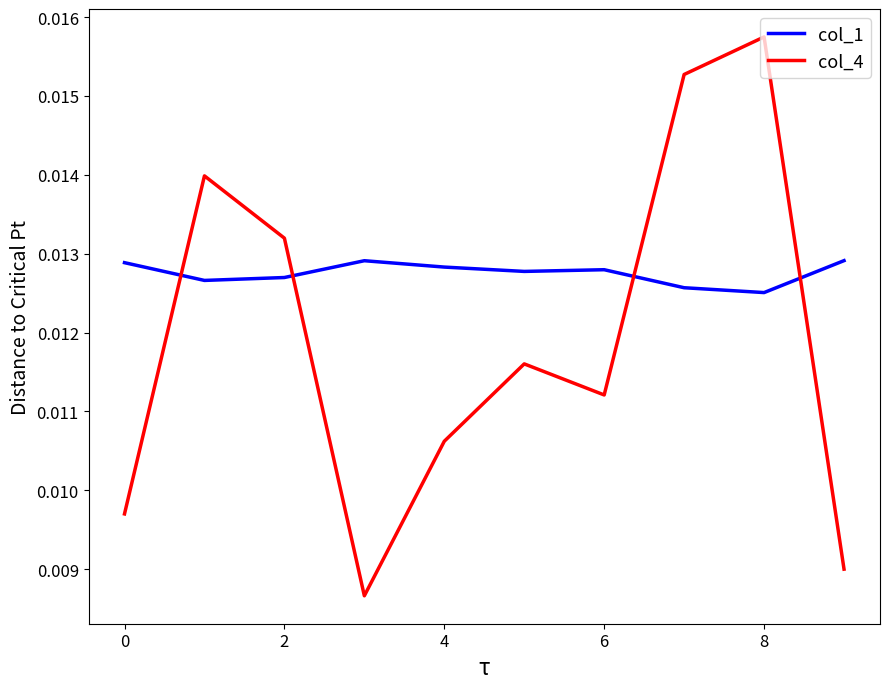

True or false: col_1 and col_4 cross at least once.

True